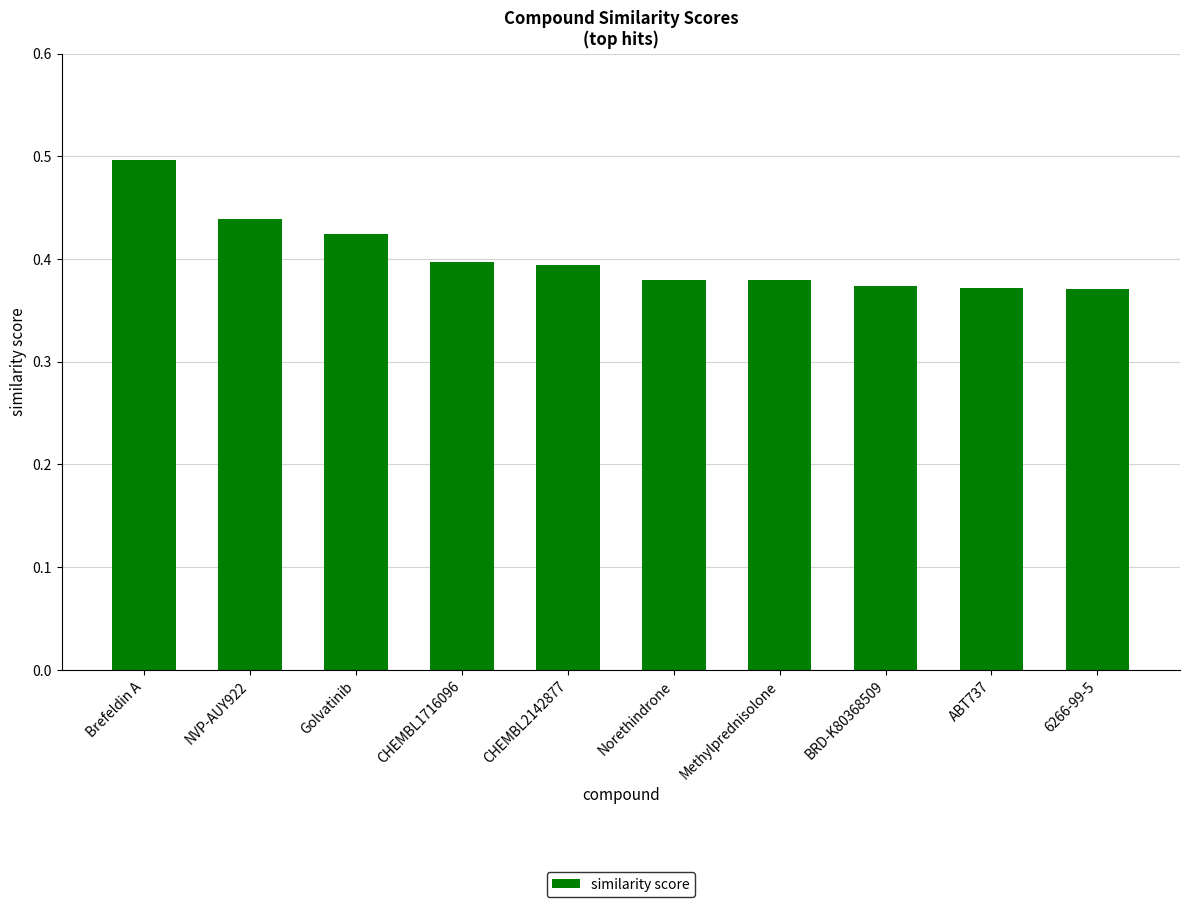

How many values are between 0 and 1?

10